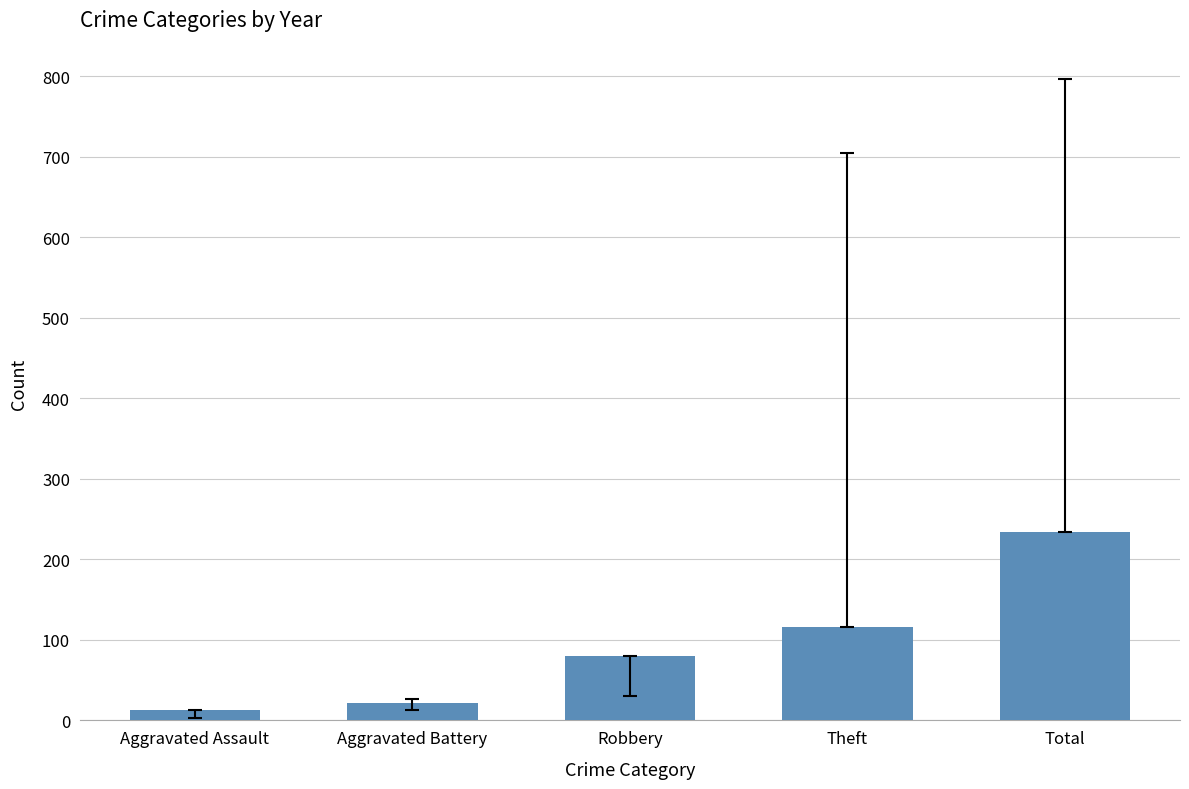

What is the change in value from Aggravated Battery to Total?

+212